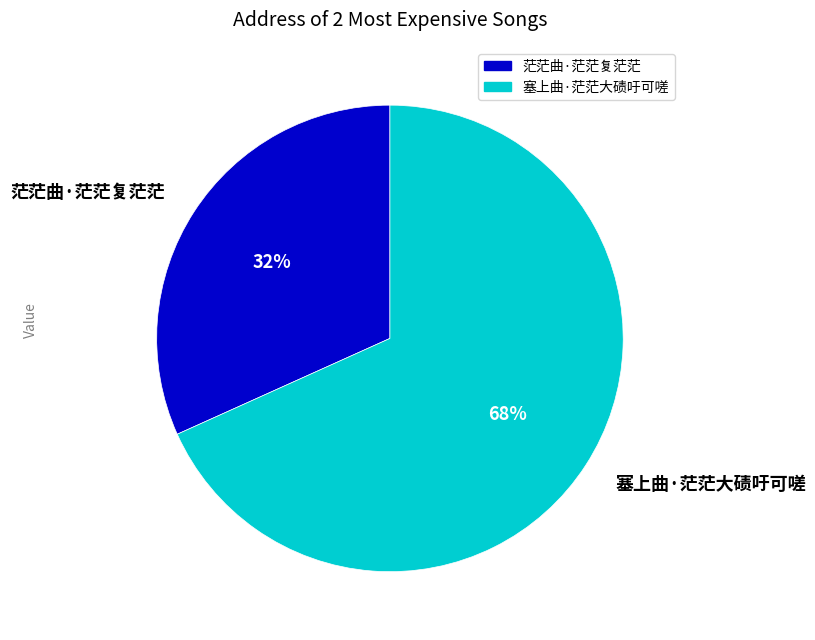

Do 塞上曲·茫茫大碛吁可嗟 and 茫茫曲·茫茫复茫茫 together represent more than half of the pie?

Yes